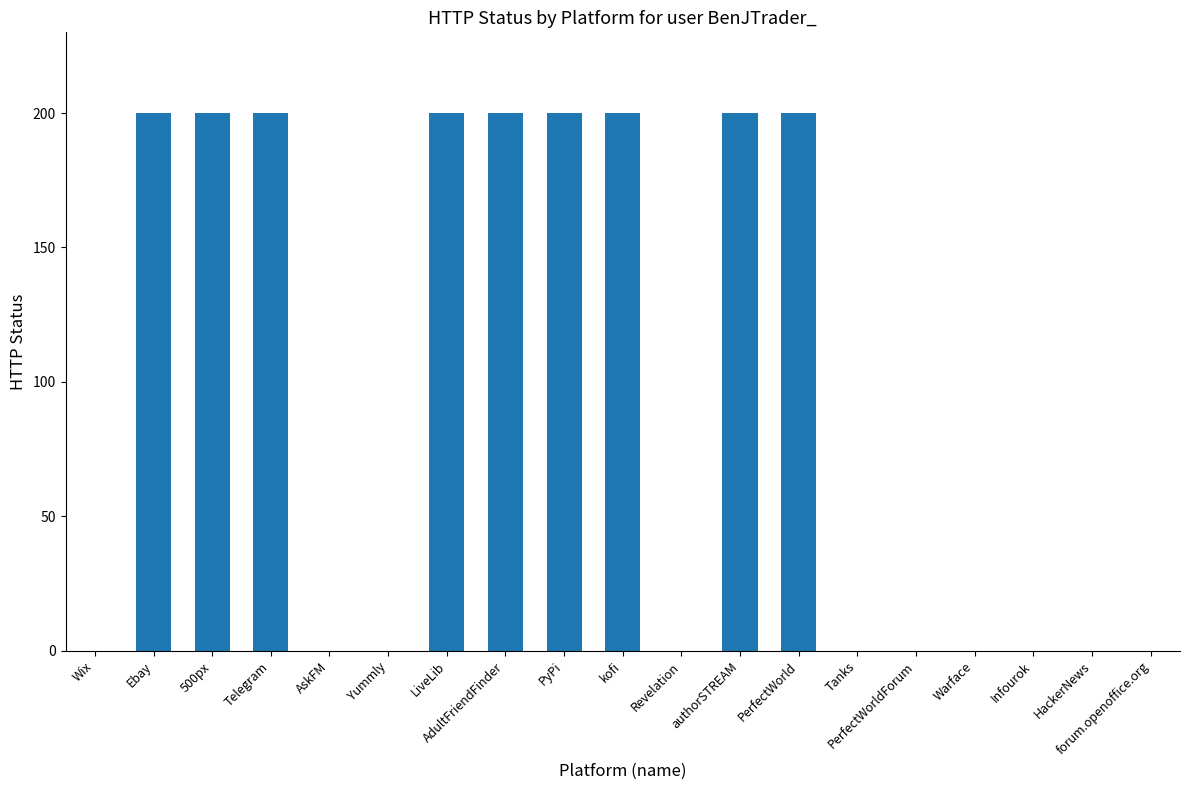

True or false: the data shows -68 at Yummly.

False